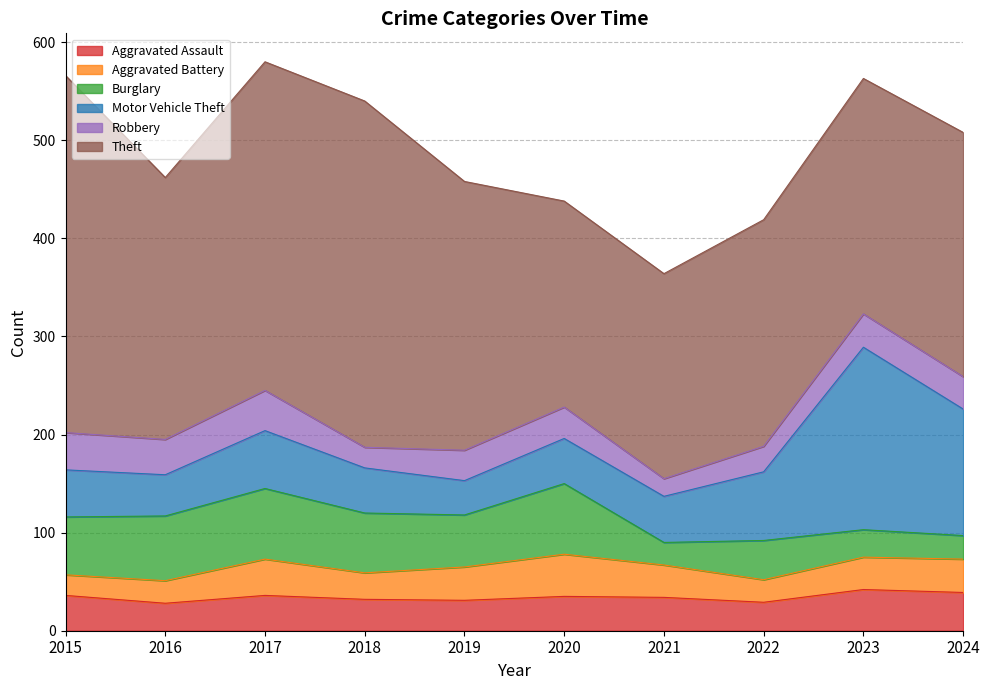

What is the sum of all Aggravated Battery values?

308